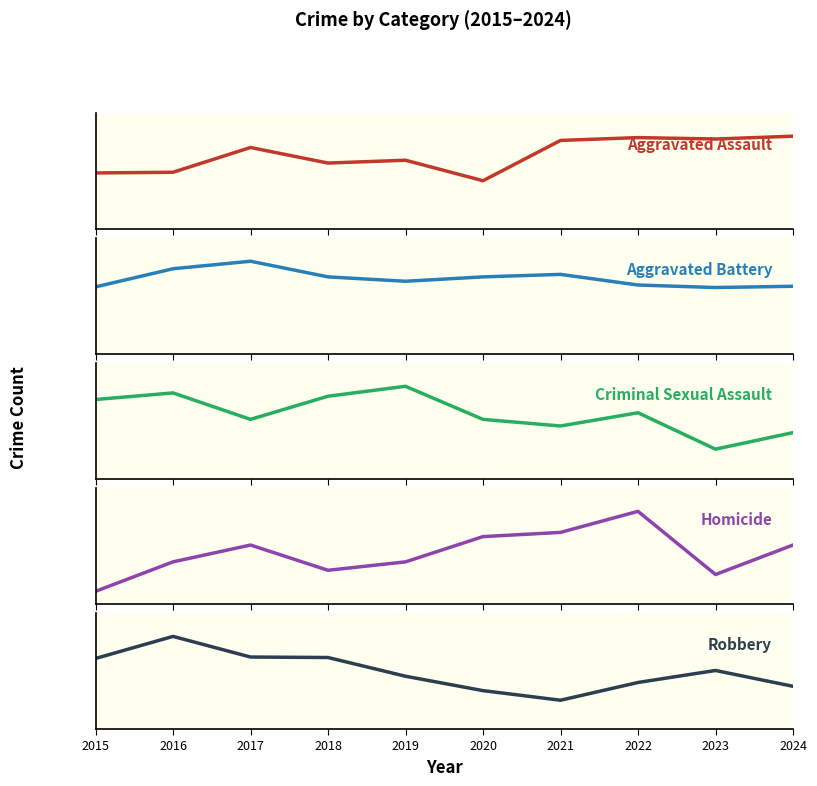

Where is the first local minimum for Homicide?

2018